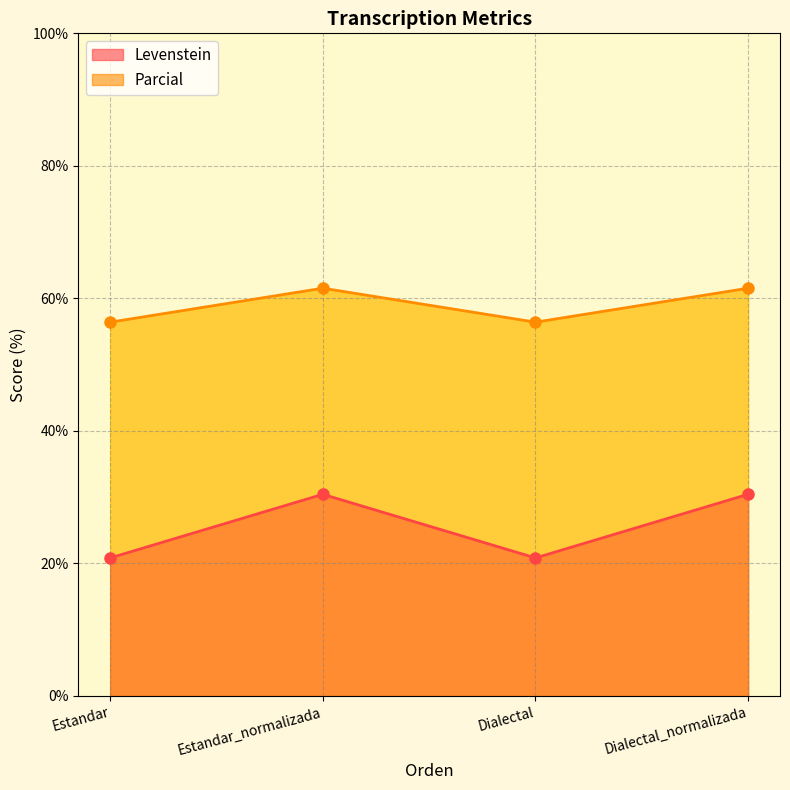

True or false: Parcial and Levenstein cross at least once.

False